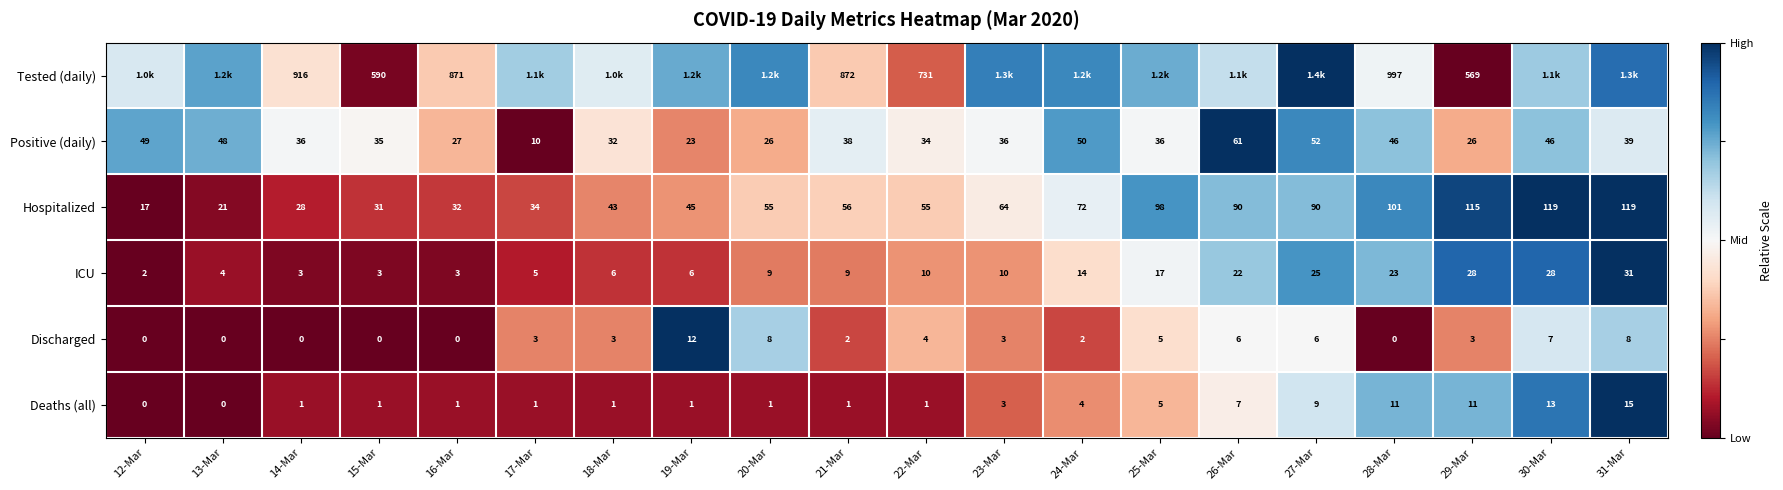

Is the value of Tested (daily) at 22-Mar greater than the value of ICU at 26-Mar?

Yes